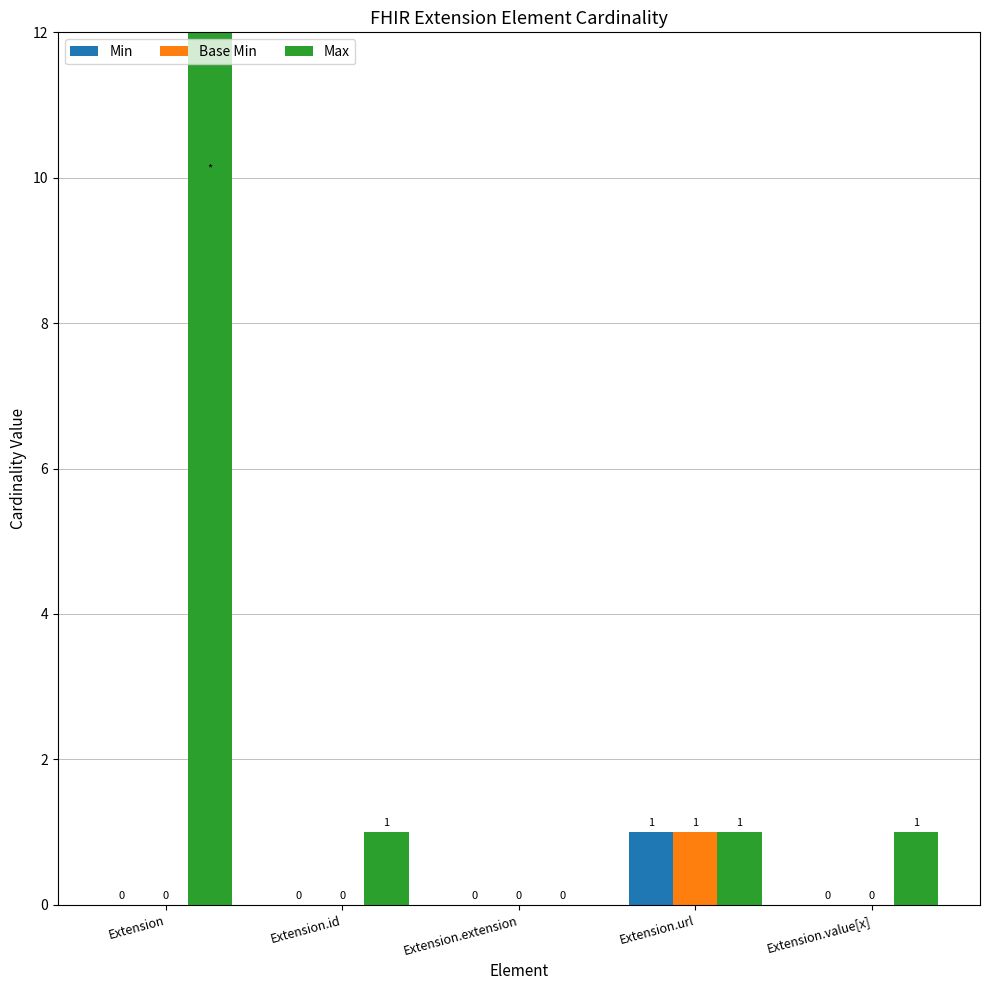

At which label does Max first exceed 1?

Extension